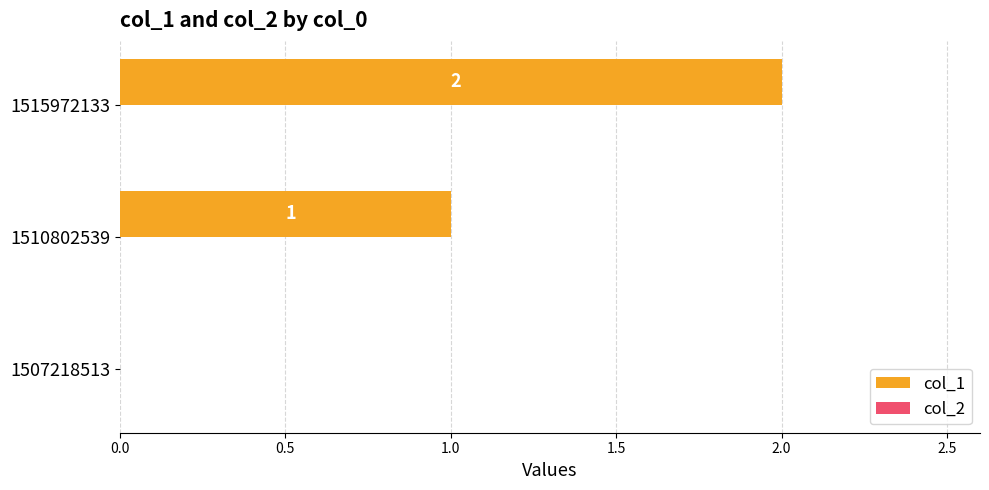

What is the sum of all values?

3